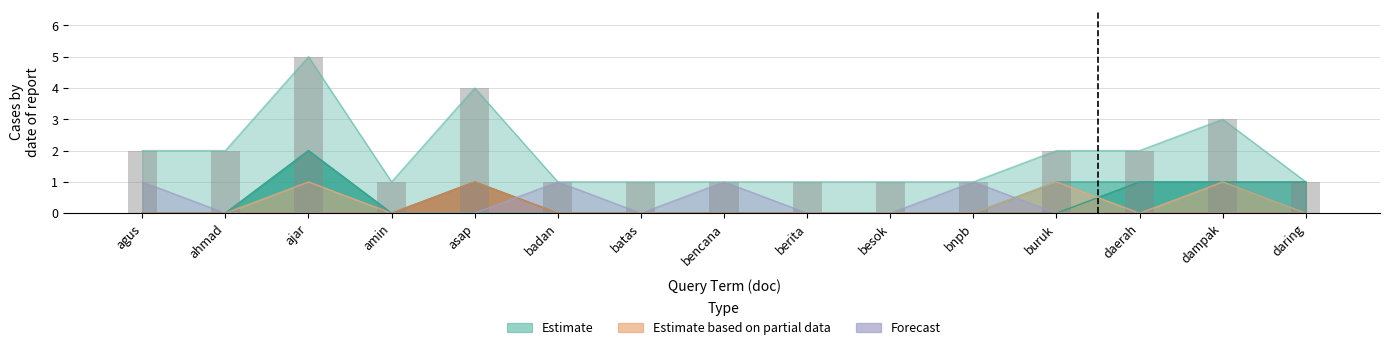

What is the approximate value at dampak?

3